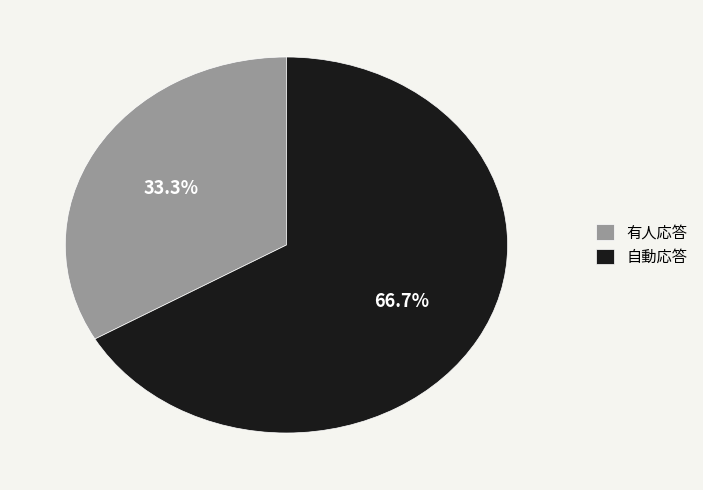

Which has a higher value, 自動応答 or 有人応答?

自動応答